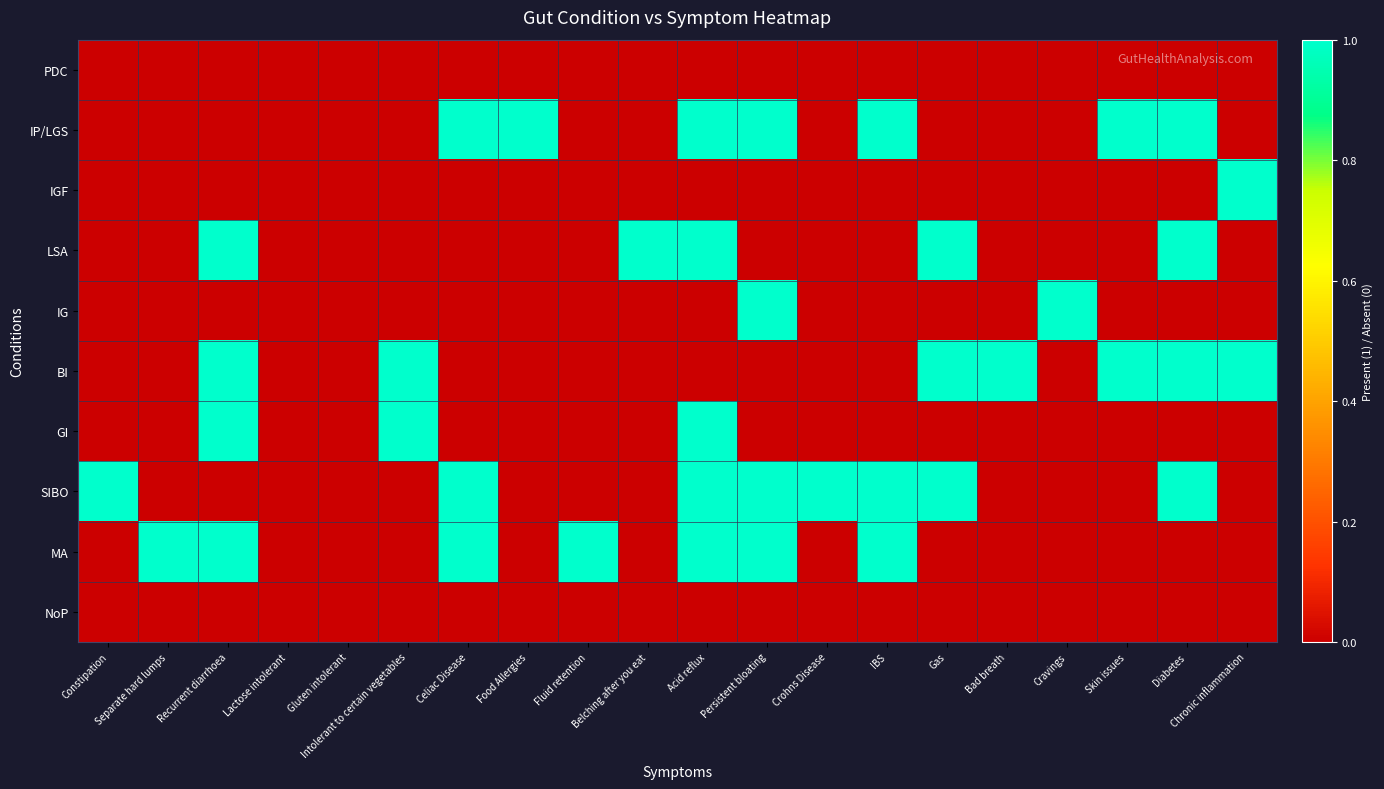

Which series has the largest range (max minus min)?

IP/LGS